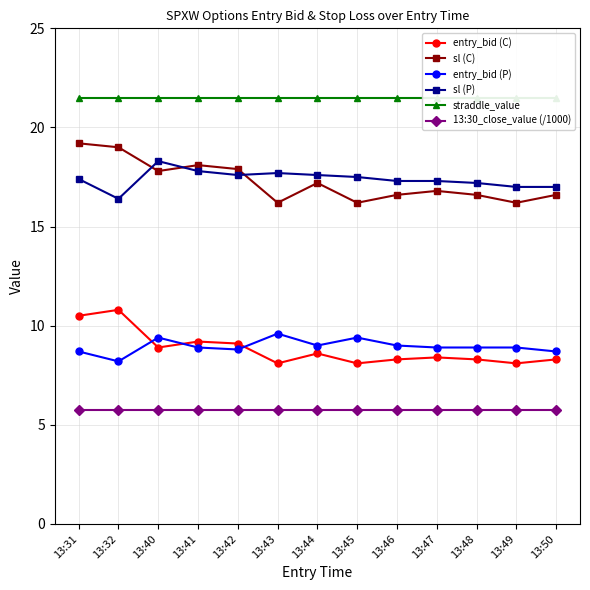

What are all the series names shown in the legend?

entry_bid (C), sl (C), entry_bid (P), sl (P), straddle_value, 13:30_close_value (/1000)